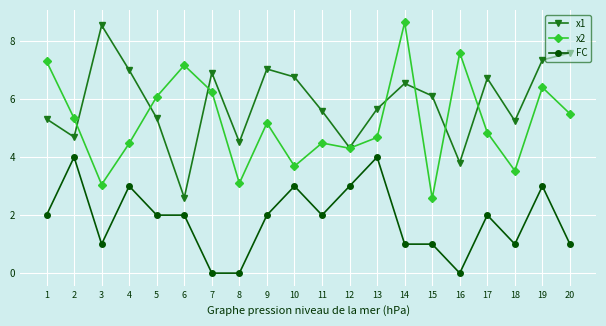

What is the sum of the x1 values at 3 and 17?

15.3